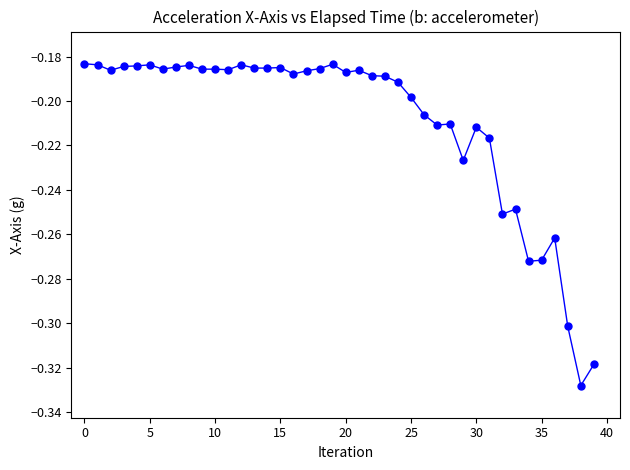

True or false: there are more than 0 points higher than both neighbors.

True